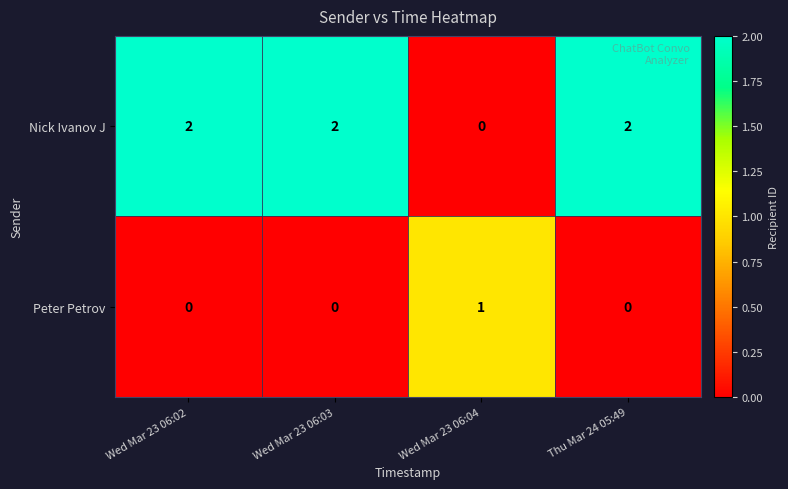

What is the sum of all Nick Ivanov J values?

6